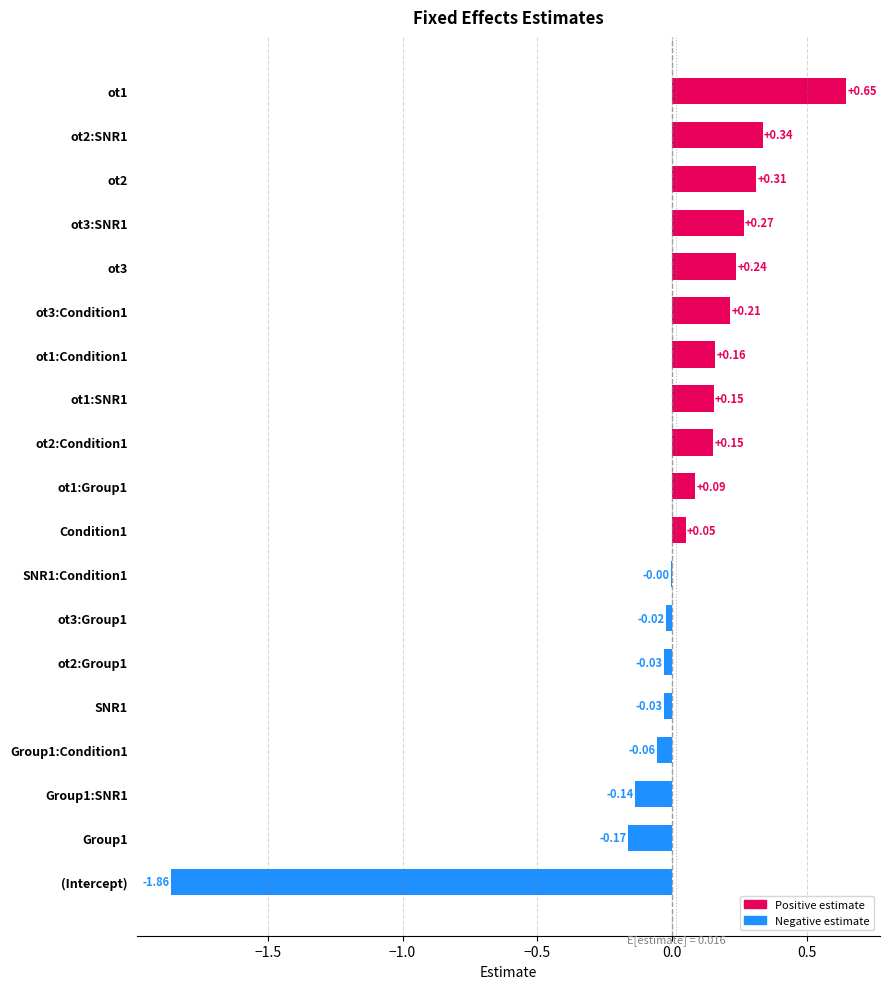

Which has a higher value, Group1 or ot1:Condition1?

ot1:Condition1